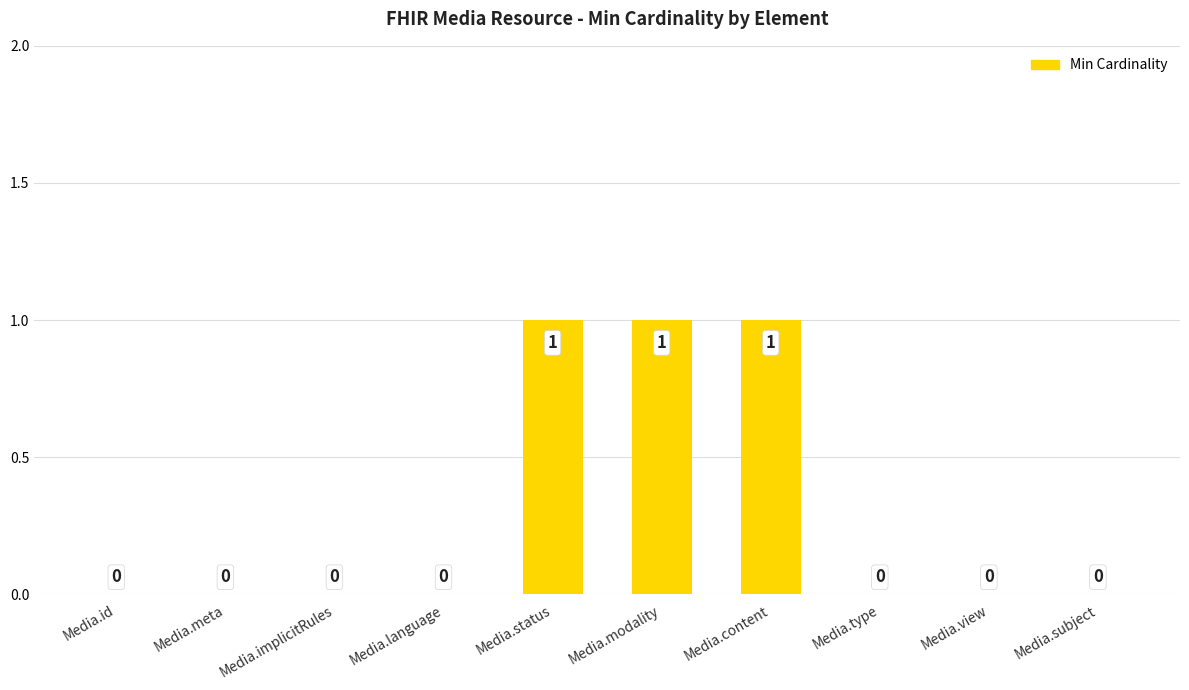

What is the greatest value displayed?

1